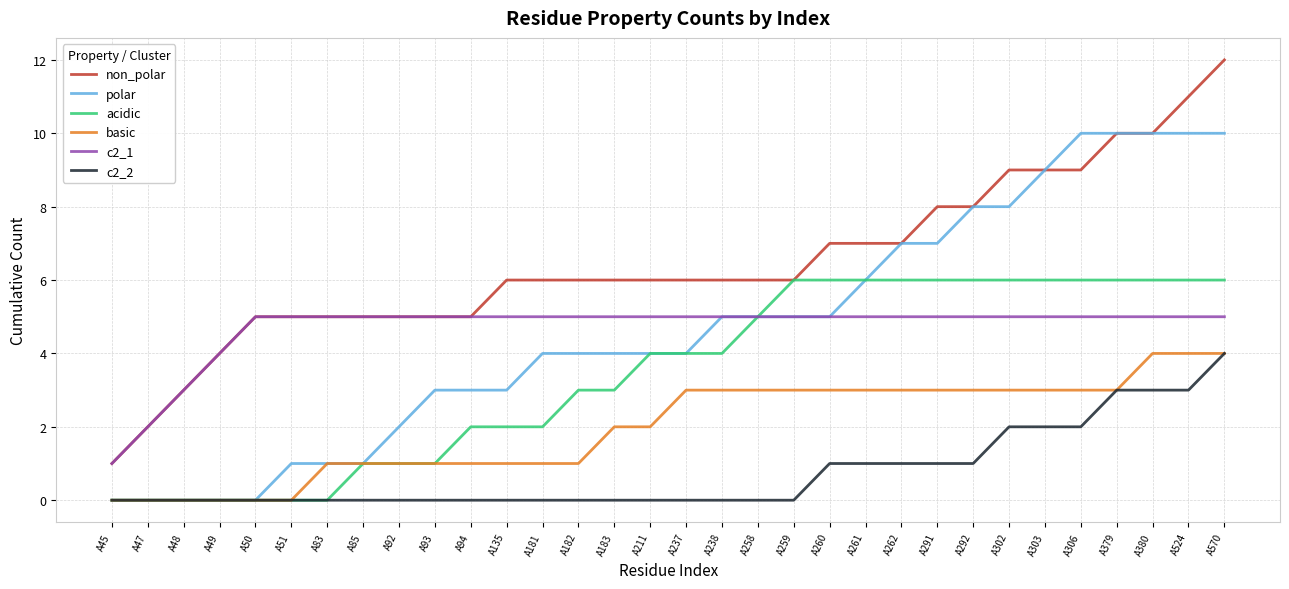

Between A51 and A260, which series saw the biggest shift?

acidic